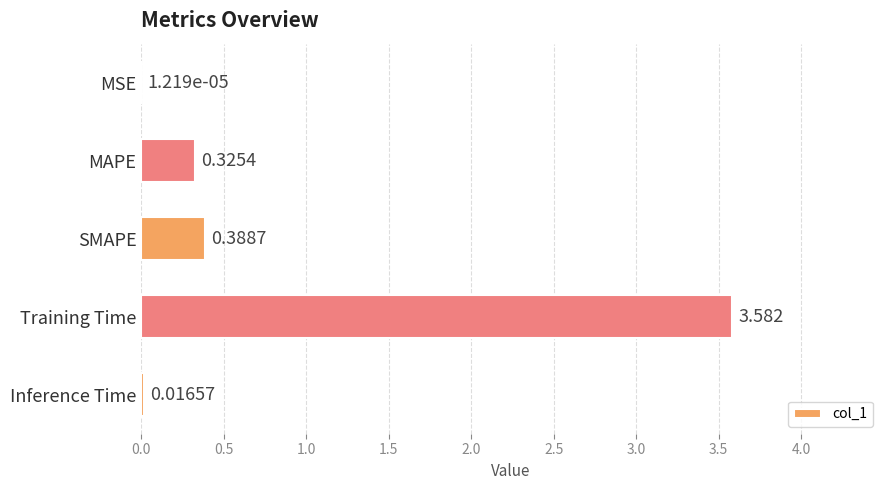

At which label is the value closest to 1?

SMAPE